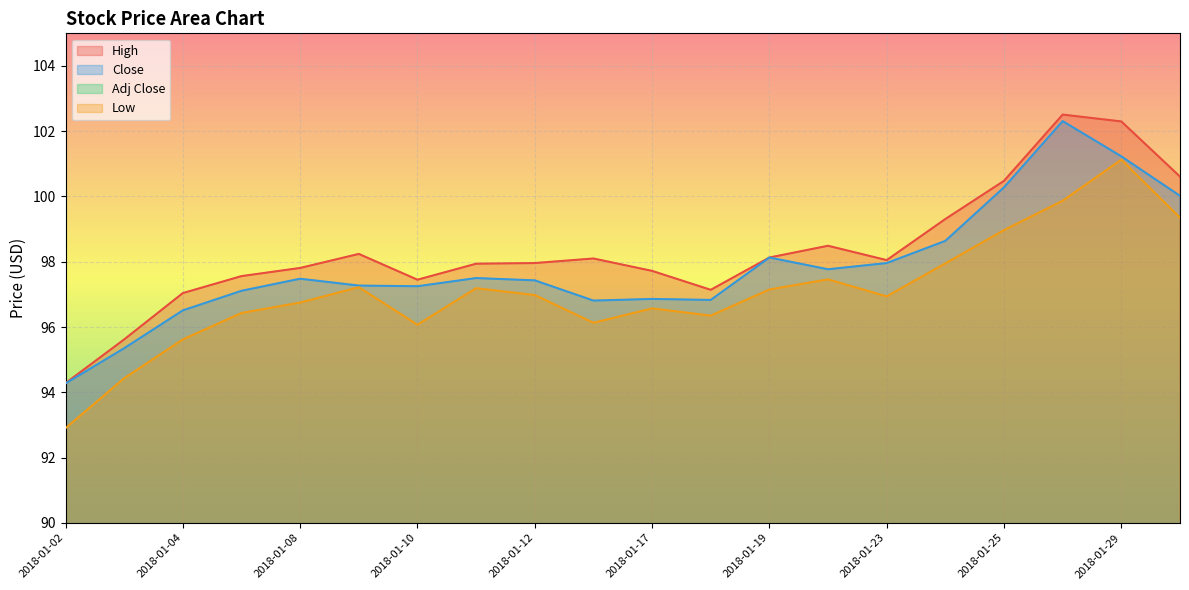

The value of Adj Close at 2018-01-16 is 138.8. True or false?

False